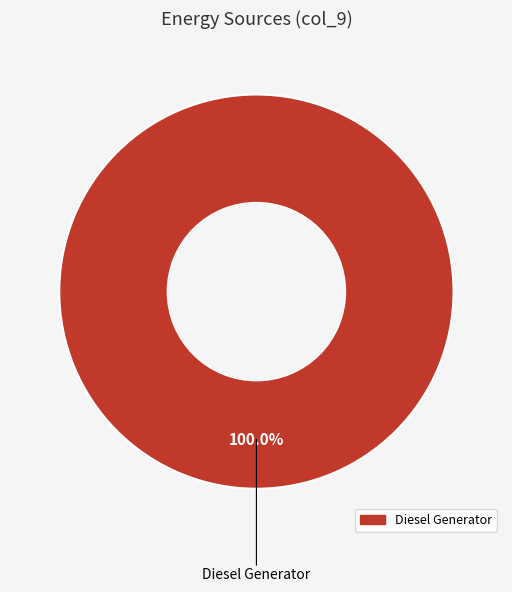

Is there any slice that represents more than half of the pie?

Yes